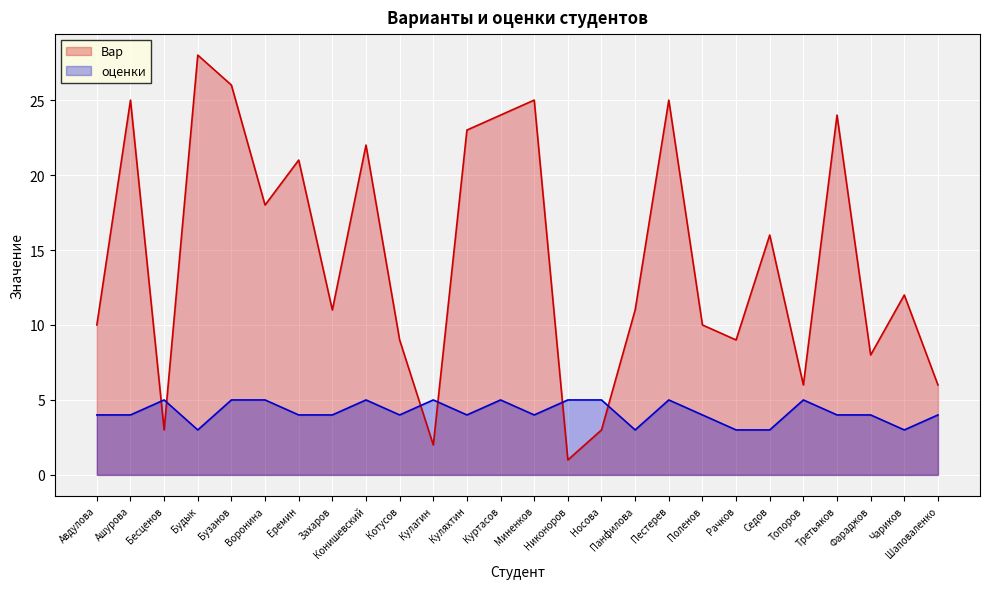

Rank the series by their average value, from highest to lowest.

Вар, оценки